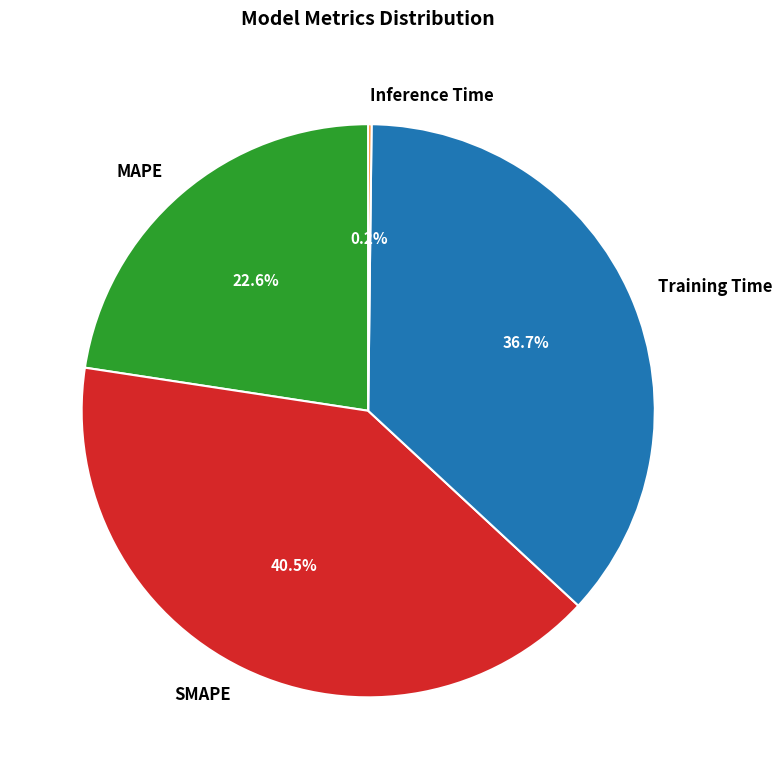

Which category has the biggest portion of the pie?

SMAPE